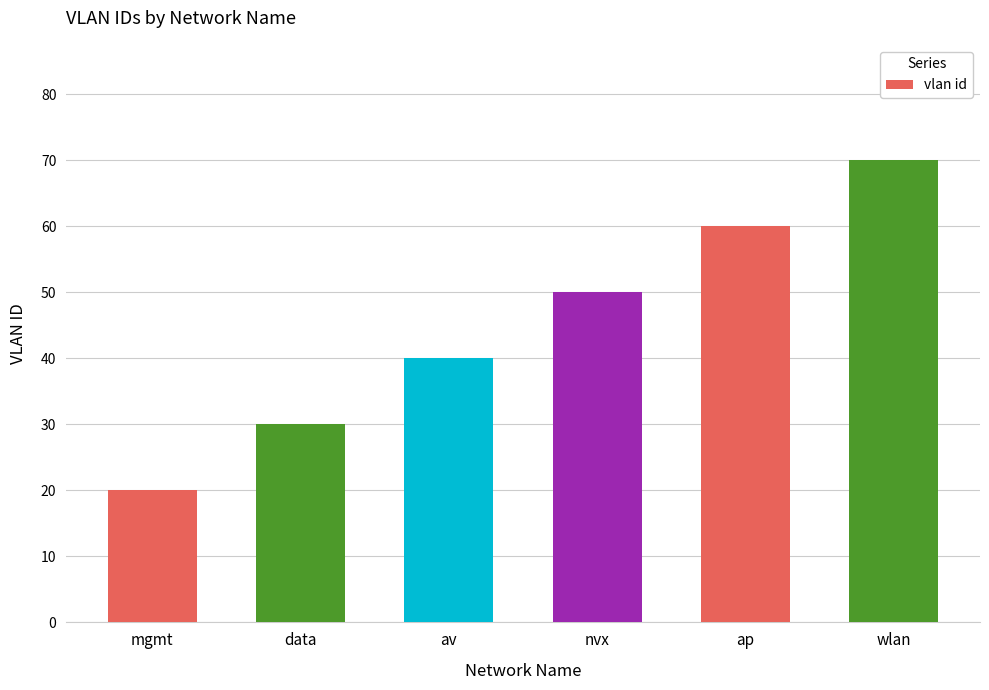

True or false: the data shows 40 at av.

True